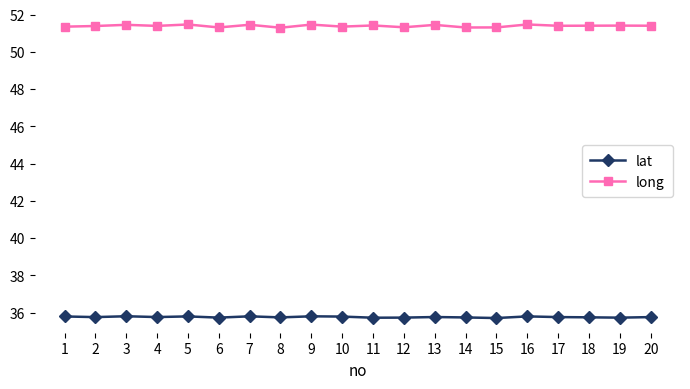

What is the minimum value shown in the chart?

35.7